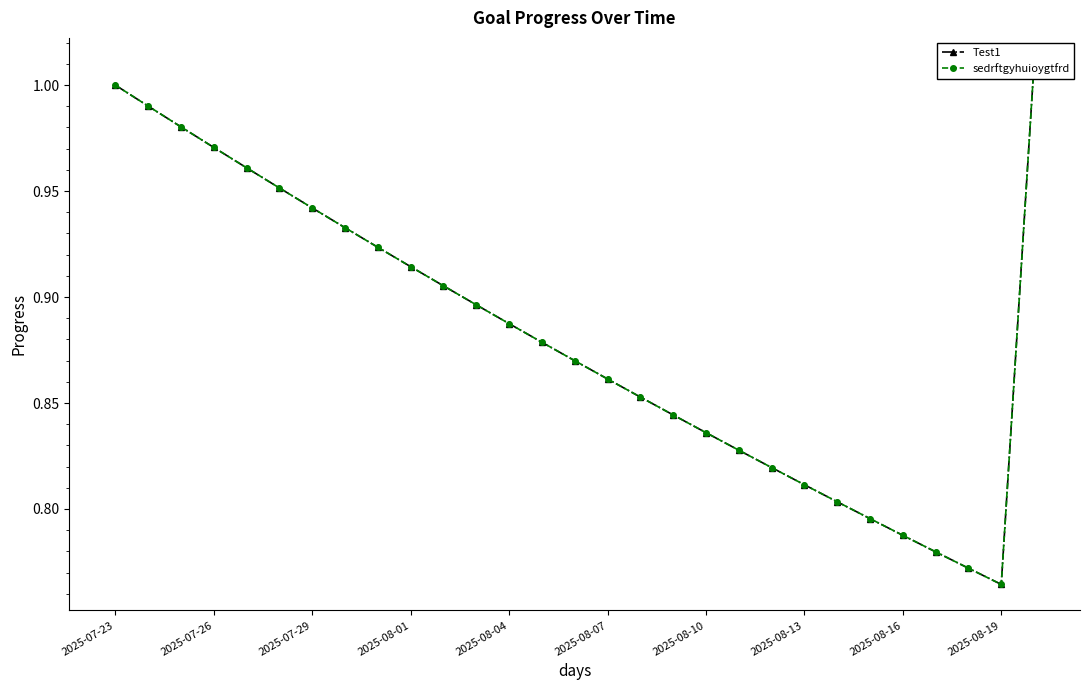

The sedrftgyhuioygtfrd series shows 0.8 at 26. True or false?

True